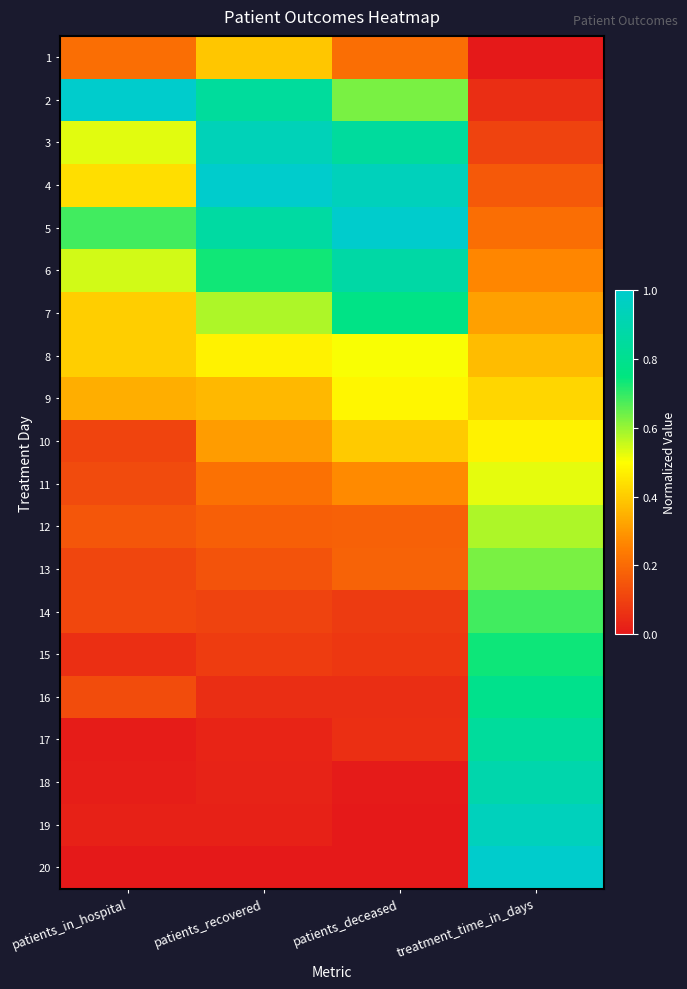

Reading right to left, what are all the values shown in this chart?

1: treatment_time_in_days=0.0	patients_deceased=0.2	patients_recovered=0.4	patients_in_hospital=0.2
2: treatment_time_in_days=0.1	patients_deceased=0.6	patients_recovered=0.8	patients_in_hospital=1.0
3: treatment_time_in_days=0.1	patients_deceased=0.8	patients_recovered=0.9	patients_in_hospital=0.5
4: treatment_time_in_days=0.2	patients_deceased=0.9	patients_recovered=1.0	patients_in_hospital=0.4
5: treatment_time_in_days=0.2	patients_deceased=1.0	patients_recovered=0.9	patients_in_hospital=0.7
6: treatment_time_in_days=0.3	patients_deceased=0.9	patients_recovered=0.7	patients_in_hospital=0.5
7: treatment_time_in_days=0.3	patients_deceased=0.8	patients_recovered=0.6	patients_in_hospital=0.4
8: treatment_time_in_days=0.4	patients_deceased=0.5	patients_recovered=0.5	patients_in_hospital=0.4
9: treatment_time_in_days=0.4	patients_deceased=0.5	patients_recovered=0.4	patients_in_hospital=0.3
10: treatment_time_in_days=0.5	patients_deceased=0.4	patients_recovered=0.3	patients_in_hospital=0.1
11: treatment_time_in_days=0.5	patients_deceased=0.3	patients_recovered=0.2	patients_in_hospital=0.1
12: treatment_time_in_days=0.6	patients_deceased=0.2	patients_recovered=0.2	patients_in_hospital=0.2
13: treatment_time_in_days=0.6	patients_deceased=0.2	patients_recovered=0.1	patients_in_hospital=0.1
14: treatment_time_in_days=0.7	patients_deceased=0.1	patients_recovered=0.1	patients_in_hospital=0.1
15: treatment_time_in_days=0.7	patients_deceased=0.1	patients_recovered=0.1	patients_in_hospital=0.1
16: treatment_time_in_days=0.8	patients_deceased=0.1	patients_recovered=0.1	patients_in_hospital=0.1
17: treatment_time_in_days=0.8	patients_deceased=0.1	patients_recovered=0.0	patients_in_hospital=0.0
18: treatment_time_in_days=0.9	patients_deceased=0.0	patients_recovered=0.0	patients_in_hospital=0.0
19: treatment_time_in_days=0.9	patients_deceased=0.0	patients_recovered=0.0	patients_in_hospital=0.0
20: treatment_time_in_days=1.0	patients_deceased=0.0	patients_recovered=0.0	patients_in_hospital=0.0